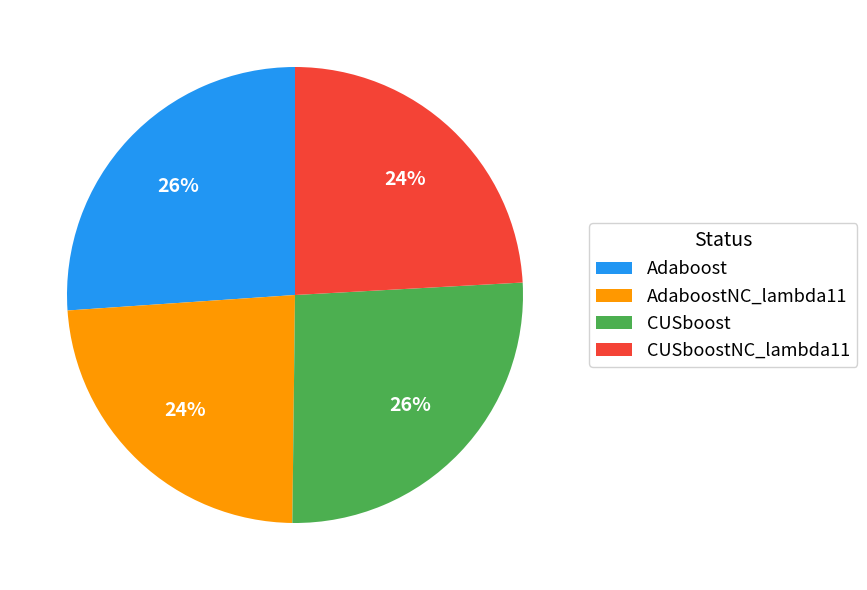

What percentage is the CUSboost slice, to the nearest percent?

26%